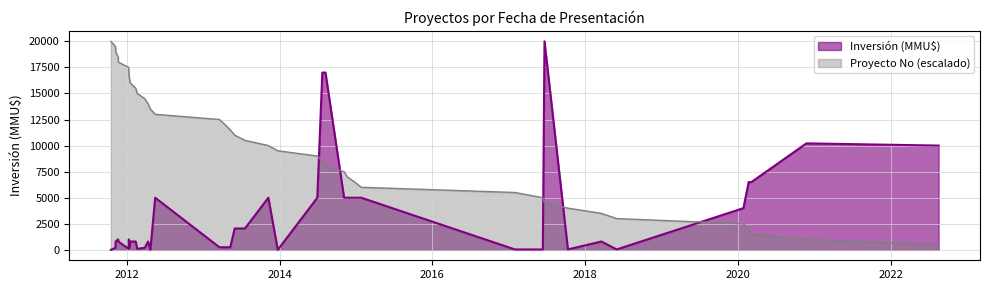

After their last crossing, which series has the higher values: Inversión (MMU$) or Proyecto No (escalado)?

Inversión (MMU$)